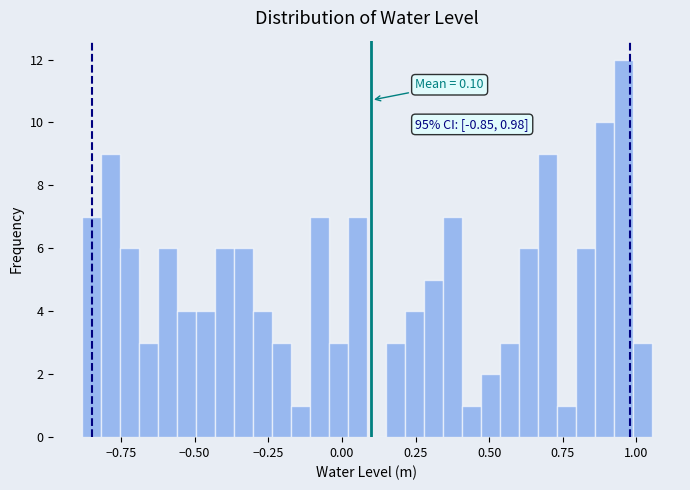

Read against the x-axis, roughly where is the centre of the tallest bar?

0.95